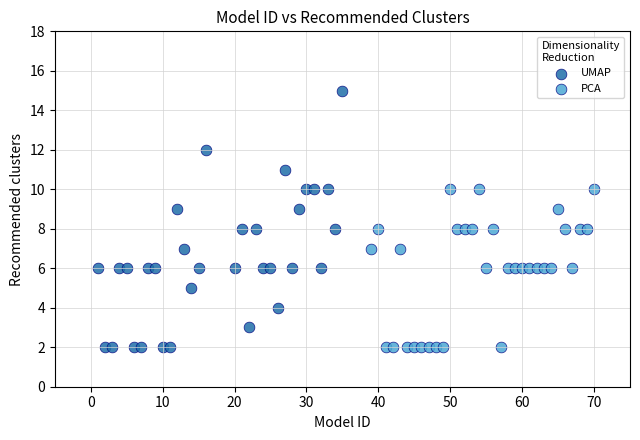

What are all the series names shown in the legend?

UMAP, PCA